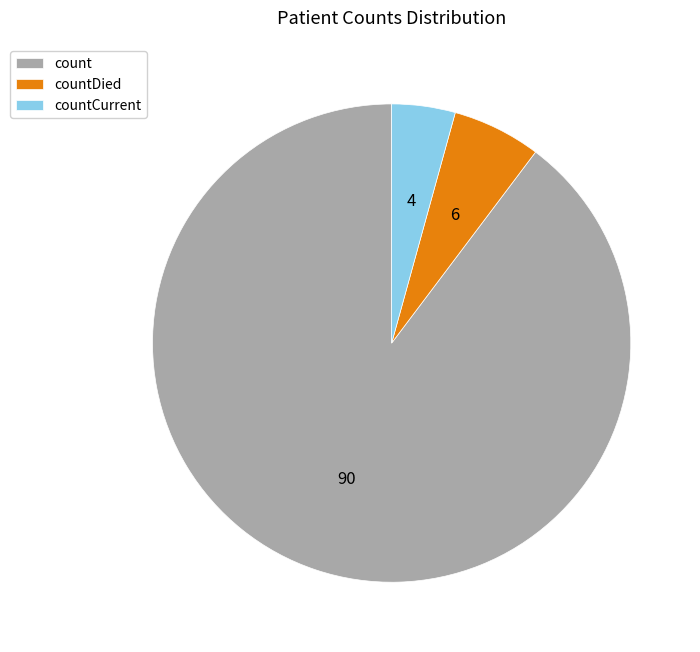

Count the number of slices in the pie.

3